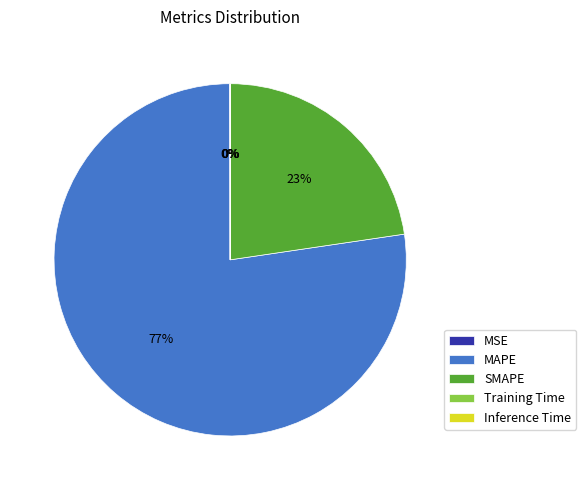

Is it true that MAPE is 77% of the pie?

True